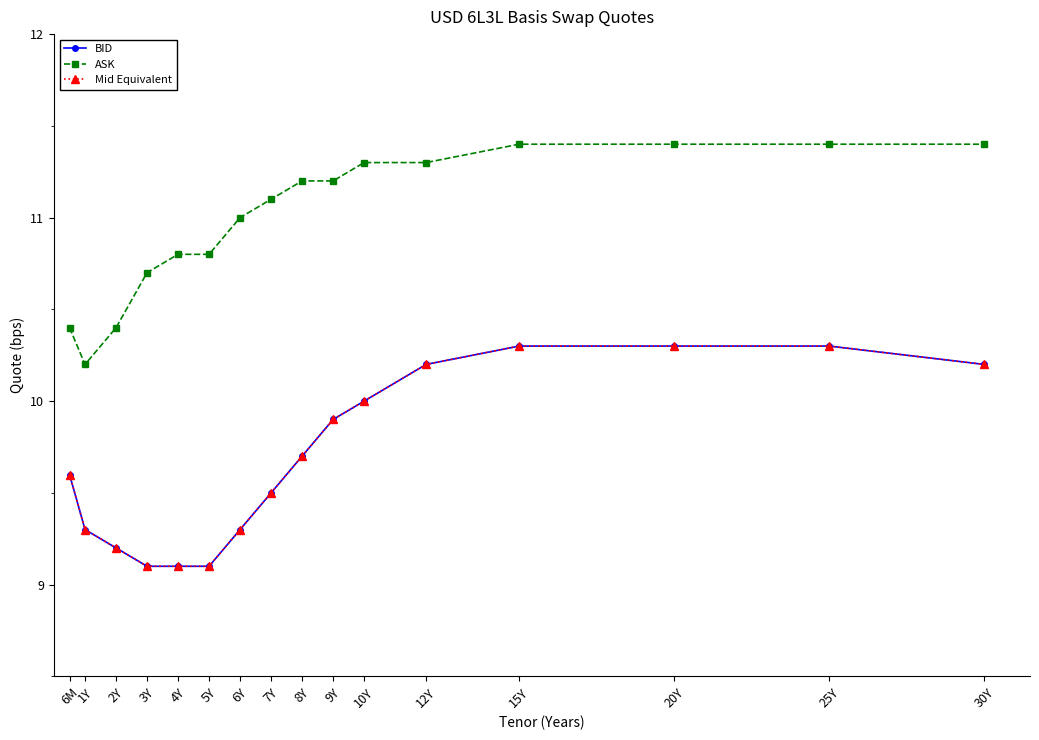

The ASK series shows 10.7 at 3Y. True or false?

True